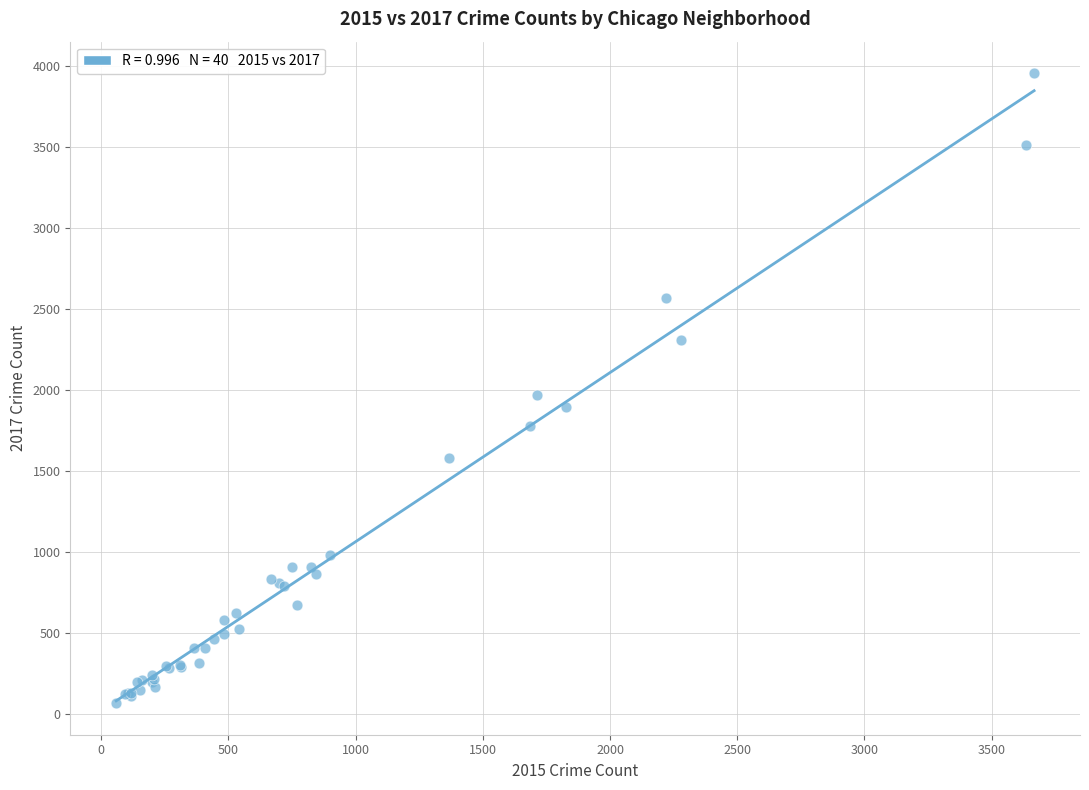

What Y value in the scatter plot is closest to 2013?

1968